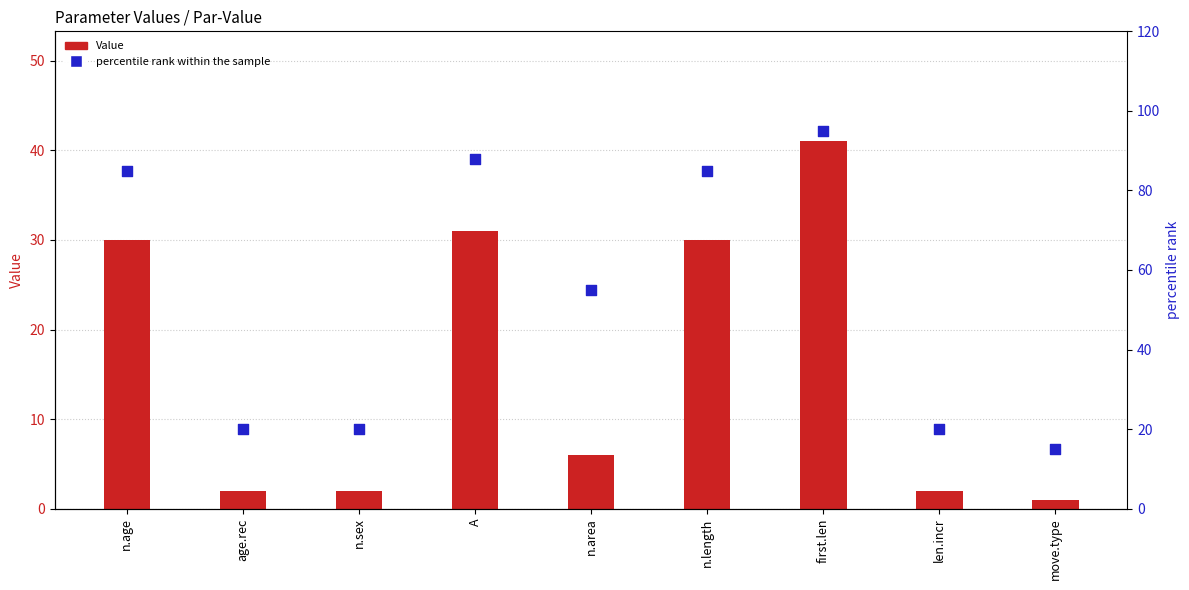

What is the total value across all series at n.area?

61